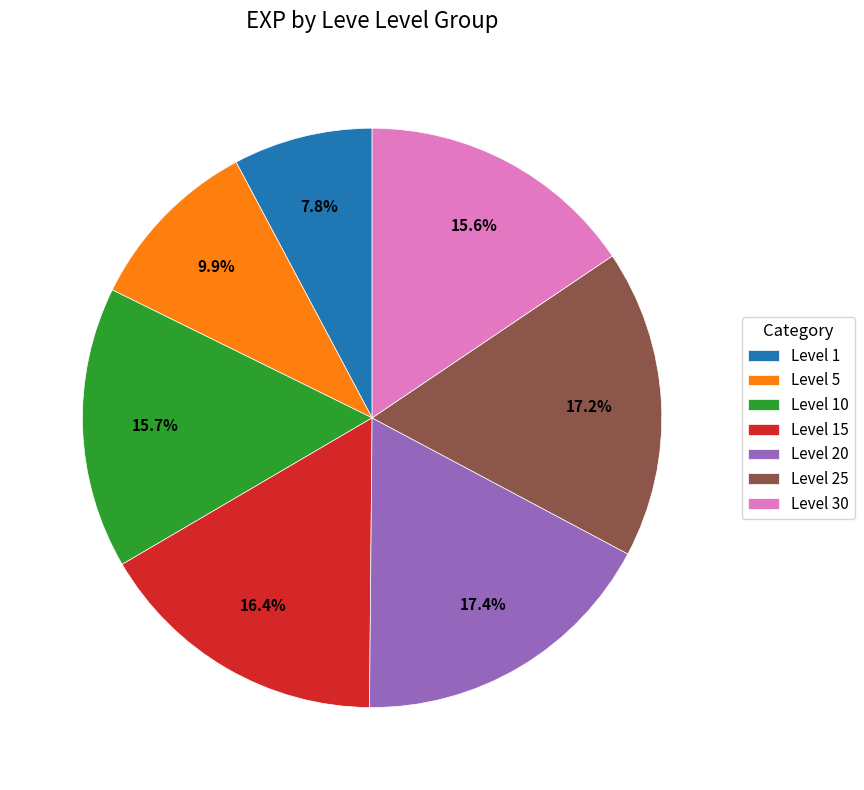

Approximately how many times larger is the value at Level 10 compared to Level 5?

1.6